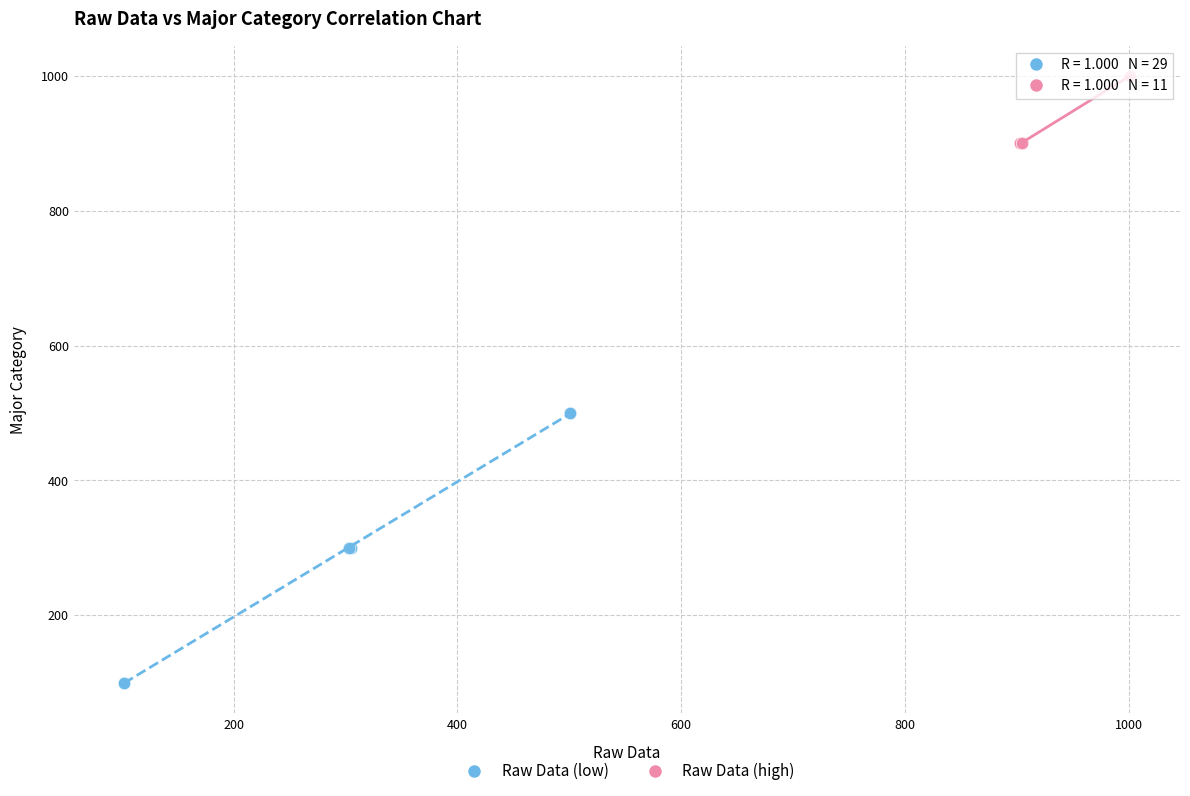

Which series contains the highest Y value?

Raw Data (high)